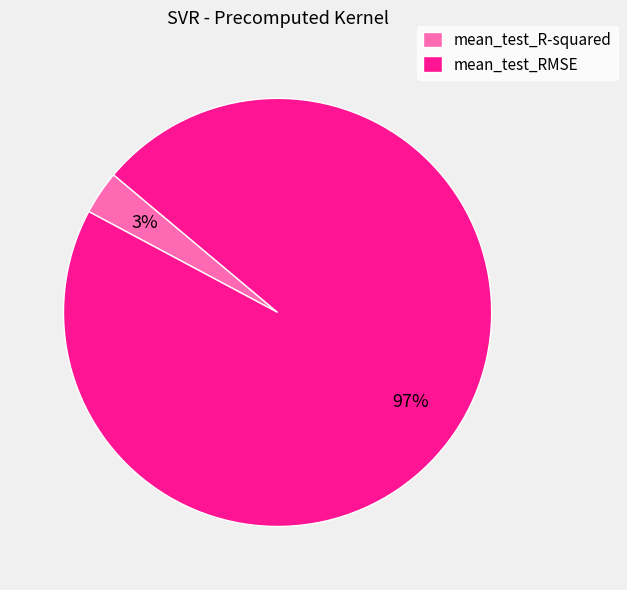

Combined, do mean_test_RMSE and mean_test_R-squared account for over 50%?

Yes